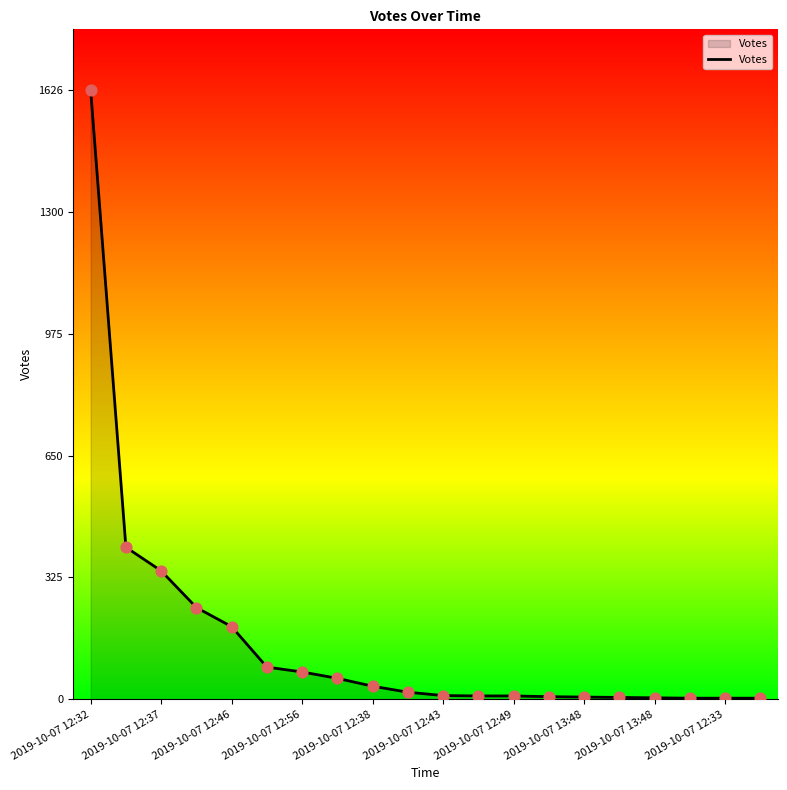

What is the maximum value shown in the chart?

1626